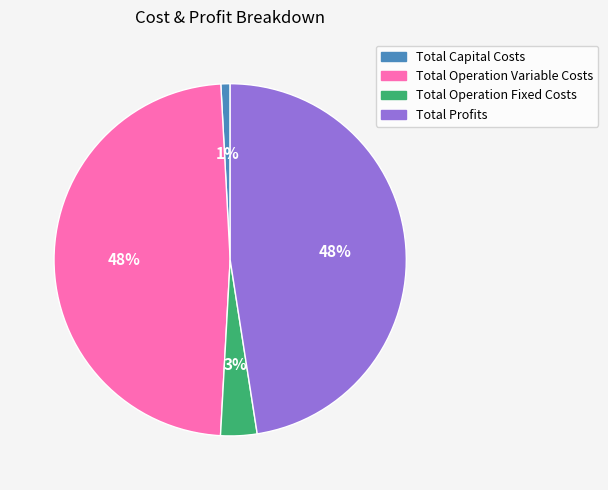

Which category has the smallest portion of the pie?

Total Capital Costs